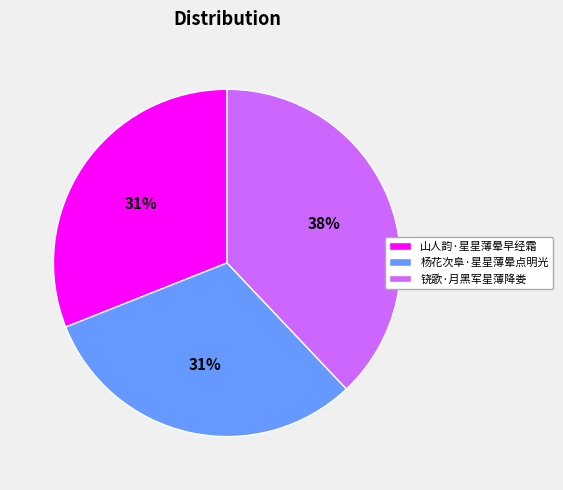

Combined, do 山人韵·星星薄晕早经霜 and 铙歌·月黑军星薄降娄 account for over 50%?

Yes